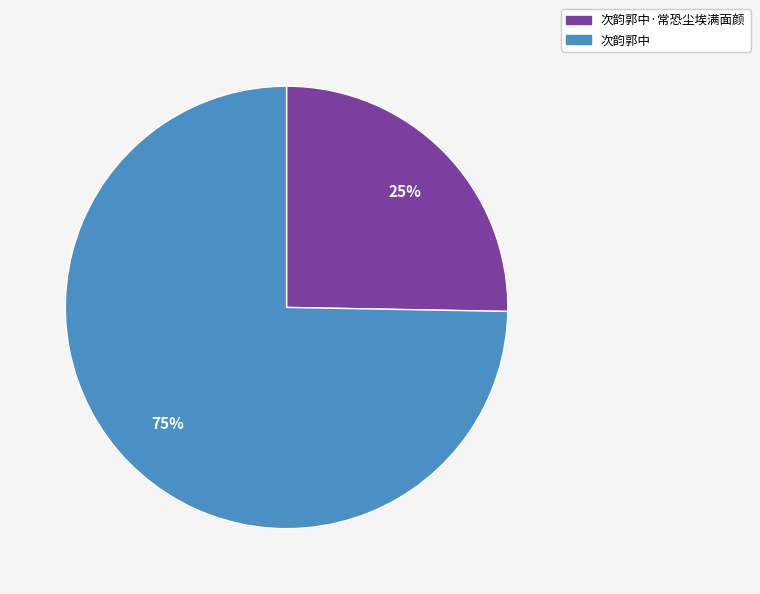

To the nearest percent, what is the combined percentage of 次韵郭中·常恐尘埃满面颜 and 次韵郭中?

100%